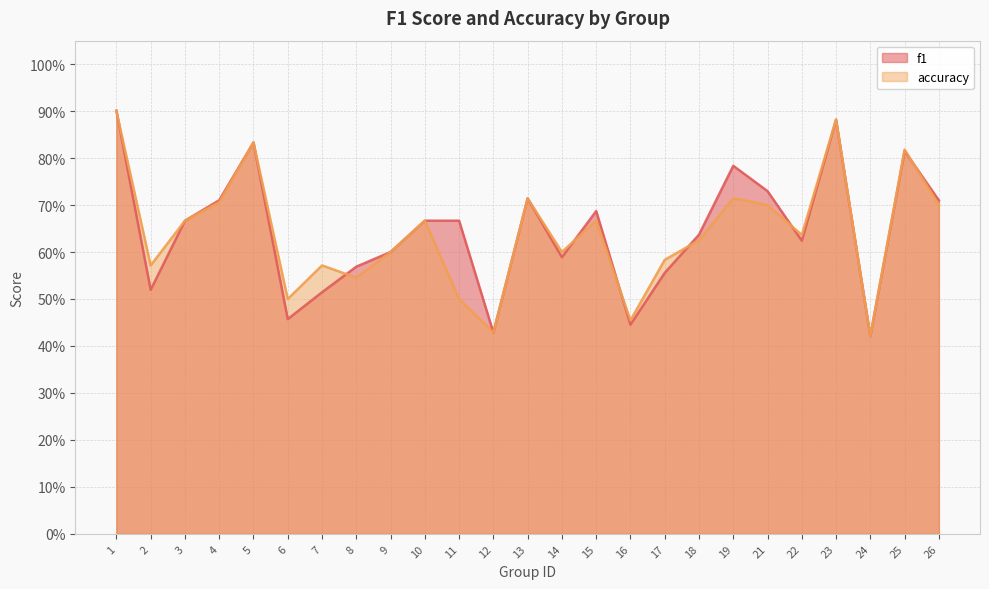

Does the chart have visible grid lines?

Yes